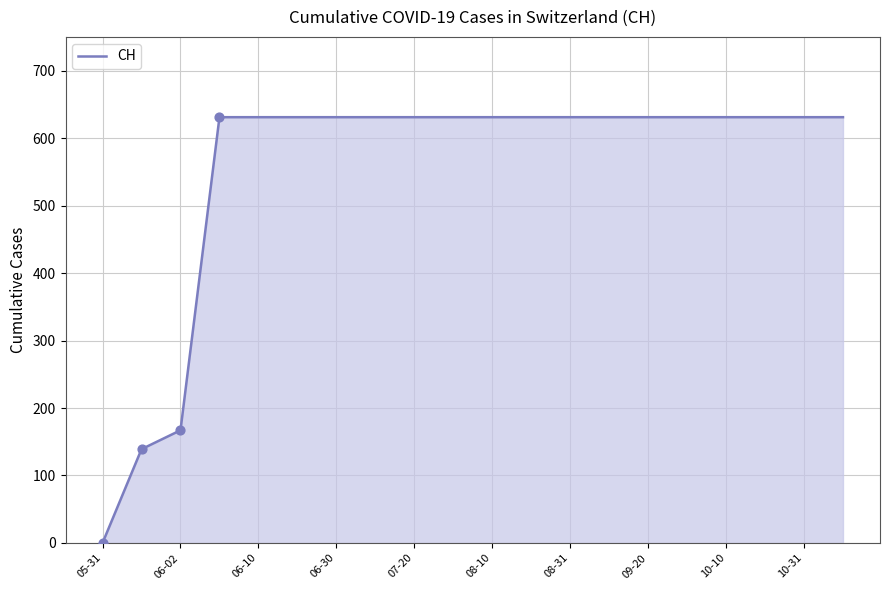

What is the difference between the maximum and minimum values?

631